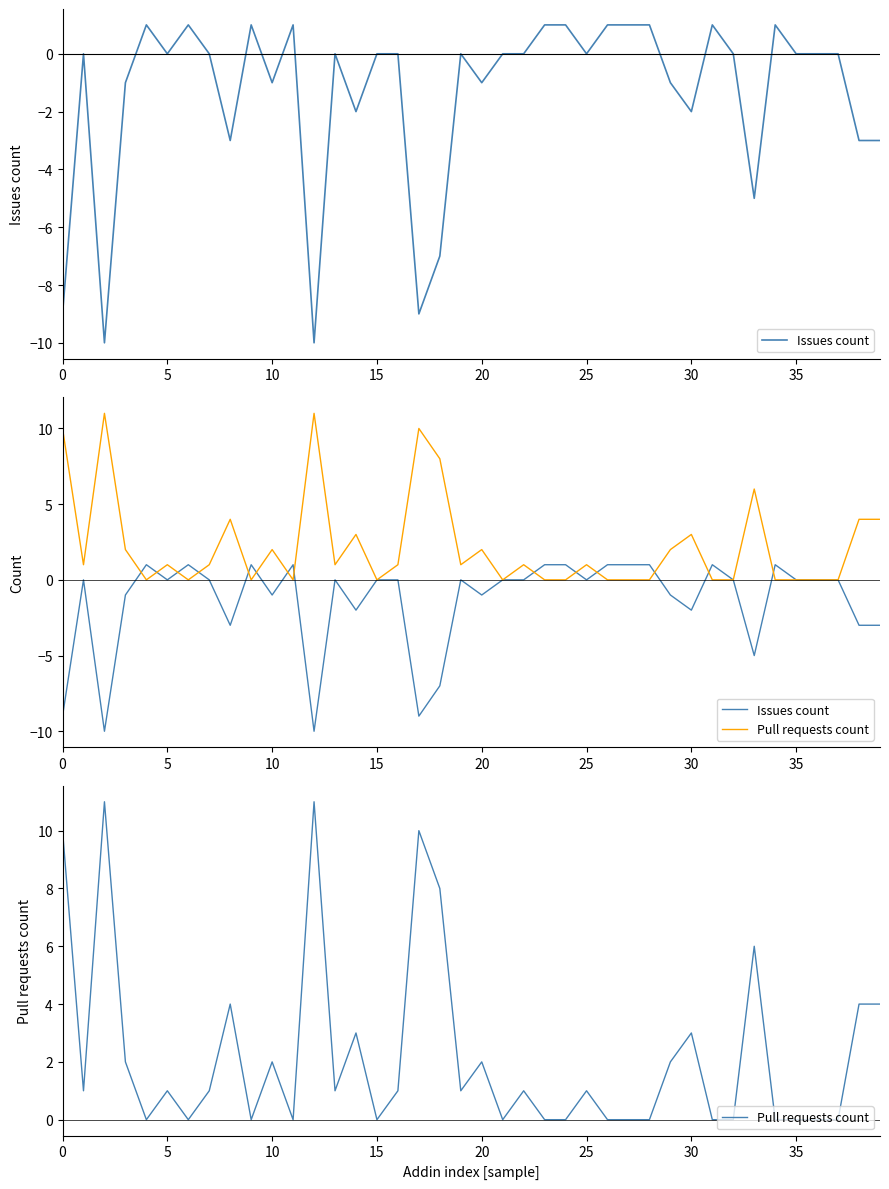

How many interior local valleys does the Pull requests count series have?

9